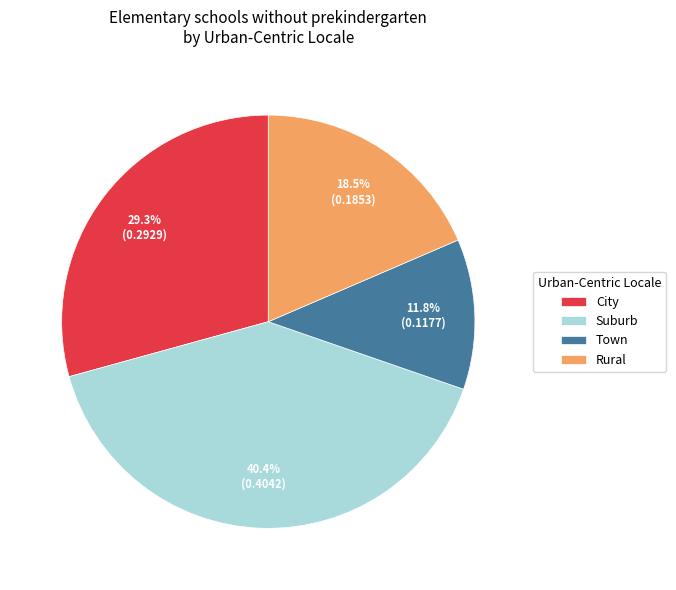

Which has a higher value, Suburb or Rural?

Suburb